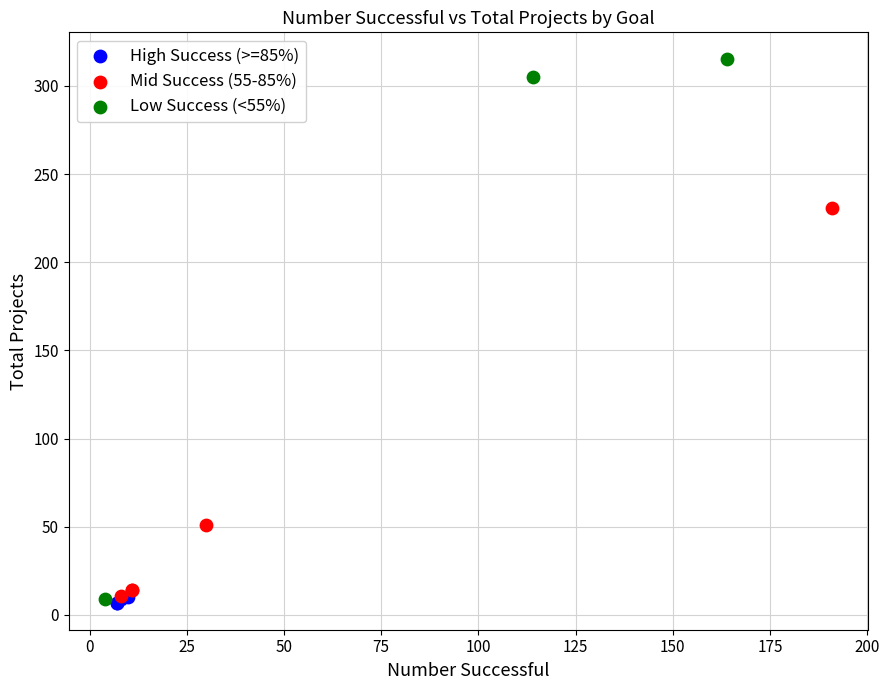

Which series has the largest Y range (max minus min)?

Low Success (<55%)